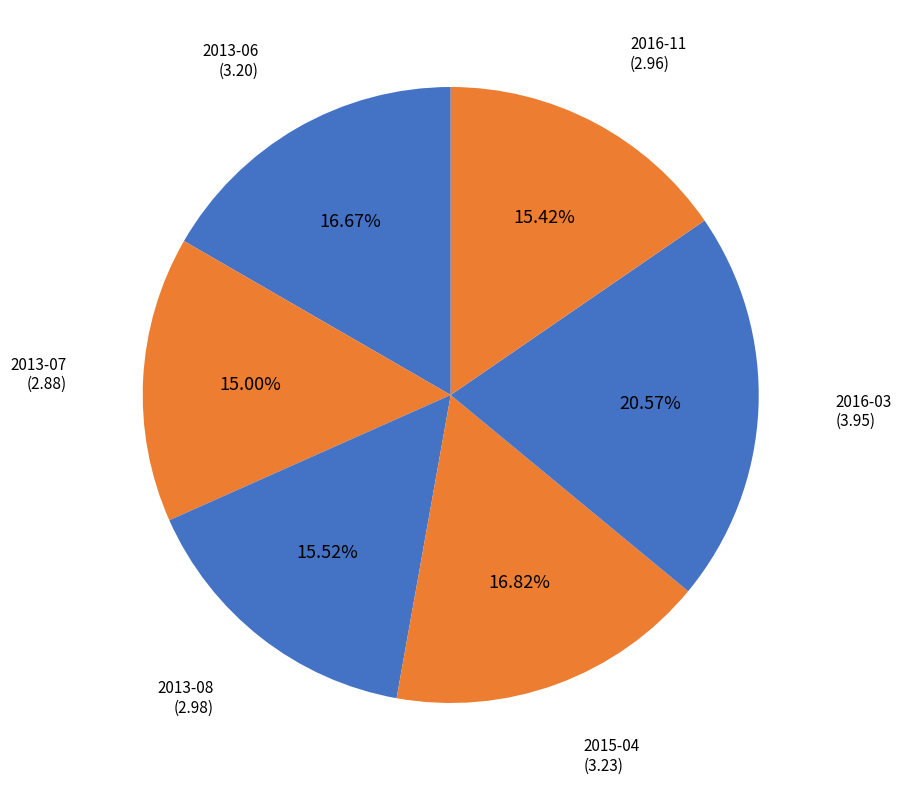

What is the largest slice in the pie chart?

2016-03